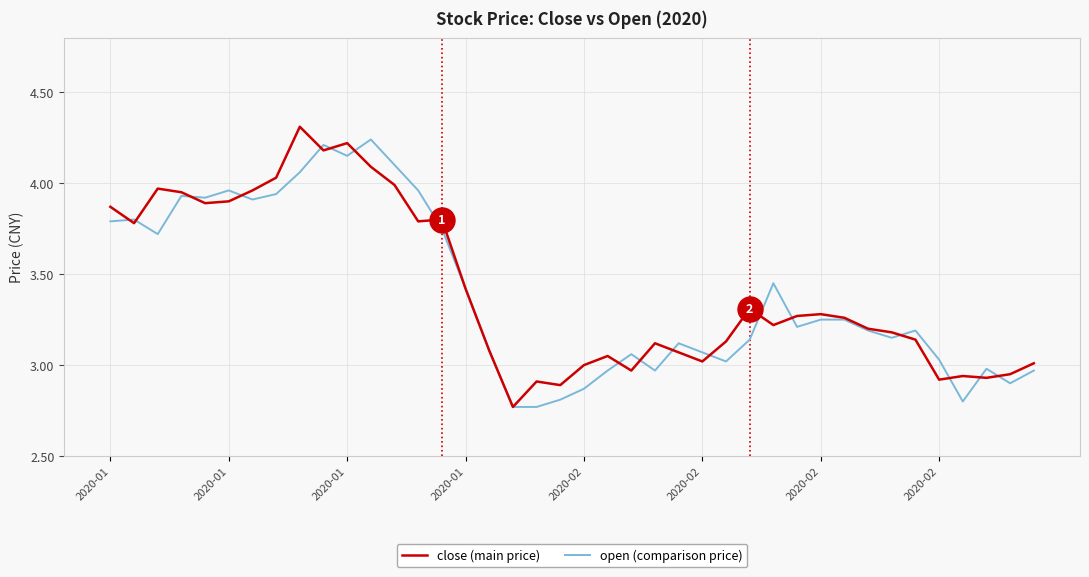

What is the greatest value displayed?

4.3